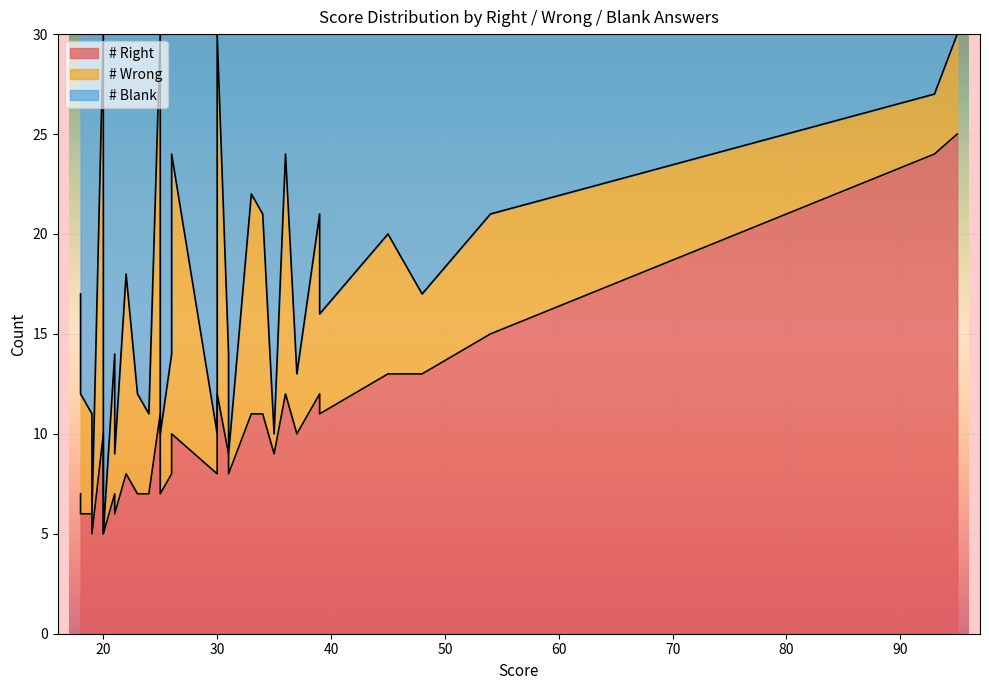

What is the total value across all series at 34?

32